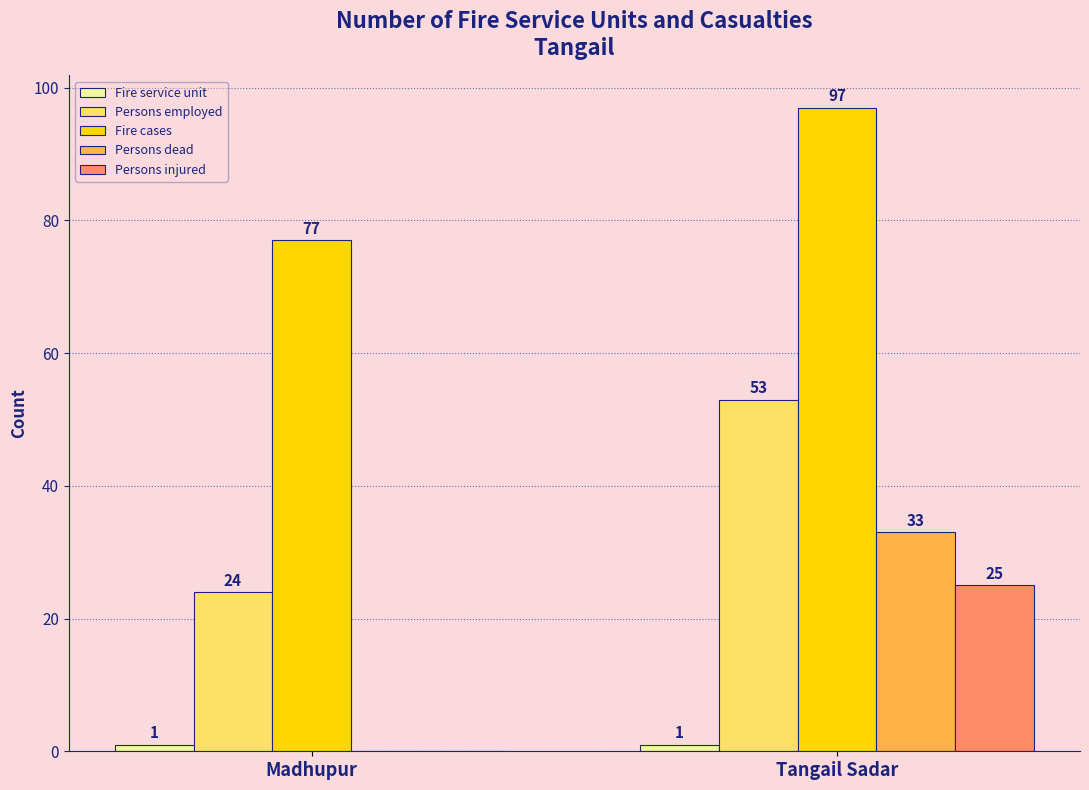

What is the sum of all Fire cases values?

174